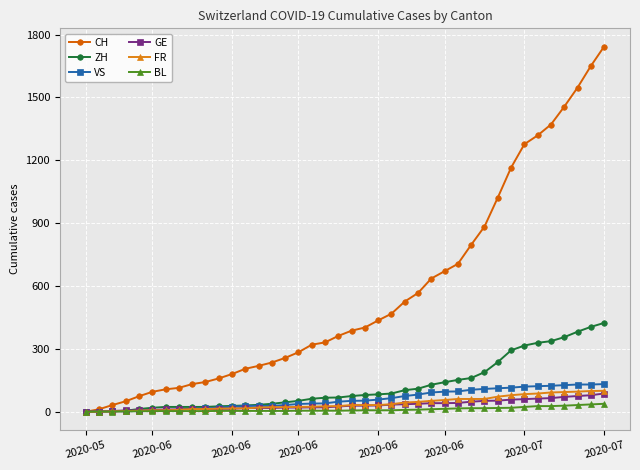

What is the highest value of the FR series?

100